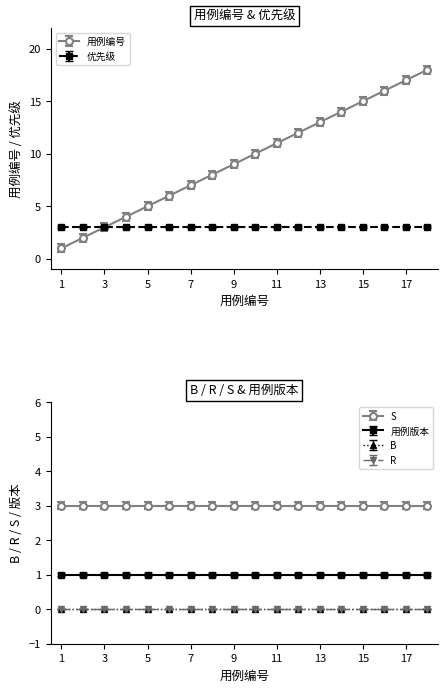

What is the greatest value displayed?

18